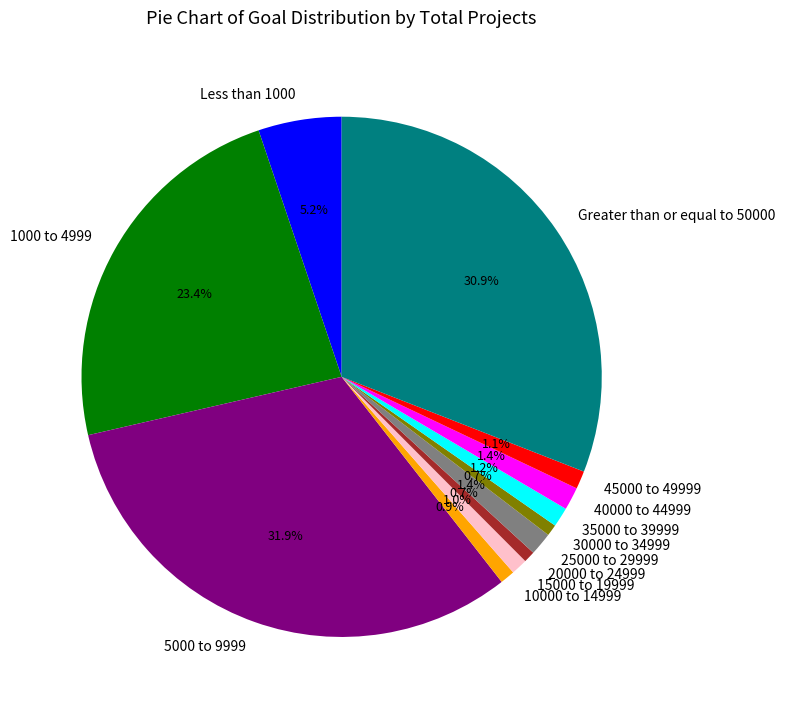

How many slices are in this pie chart?

12